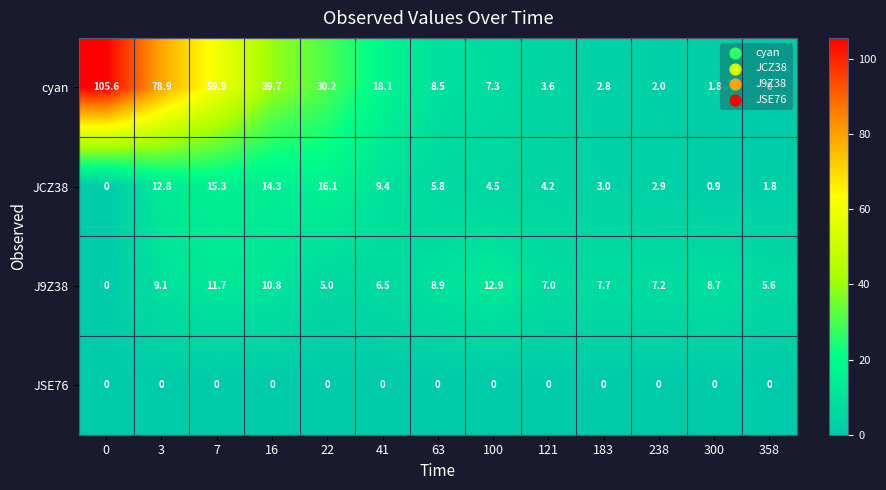

Between 0 and 7, which series saw the biggest shift?

cyan